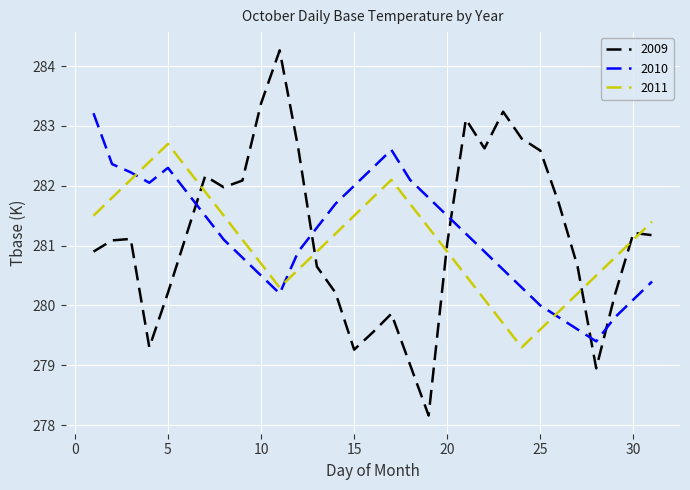

How many interior local valleys does the 2011 series have?

2